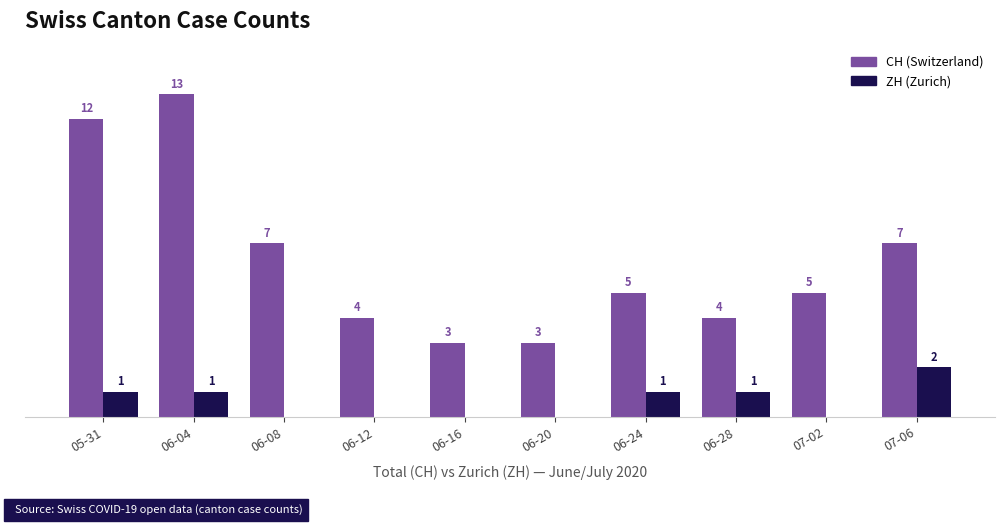

At which category is the sum across all series the highest?

06-04